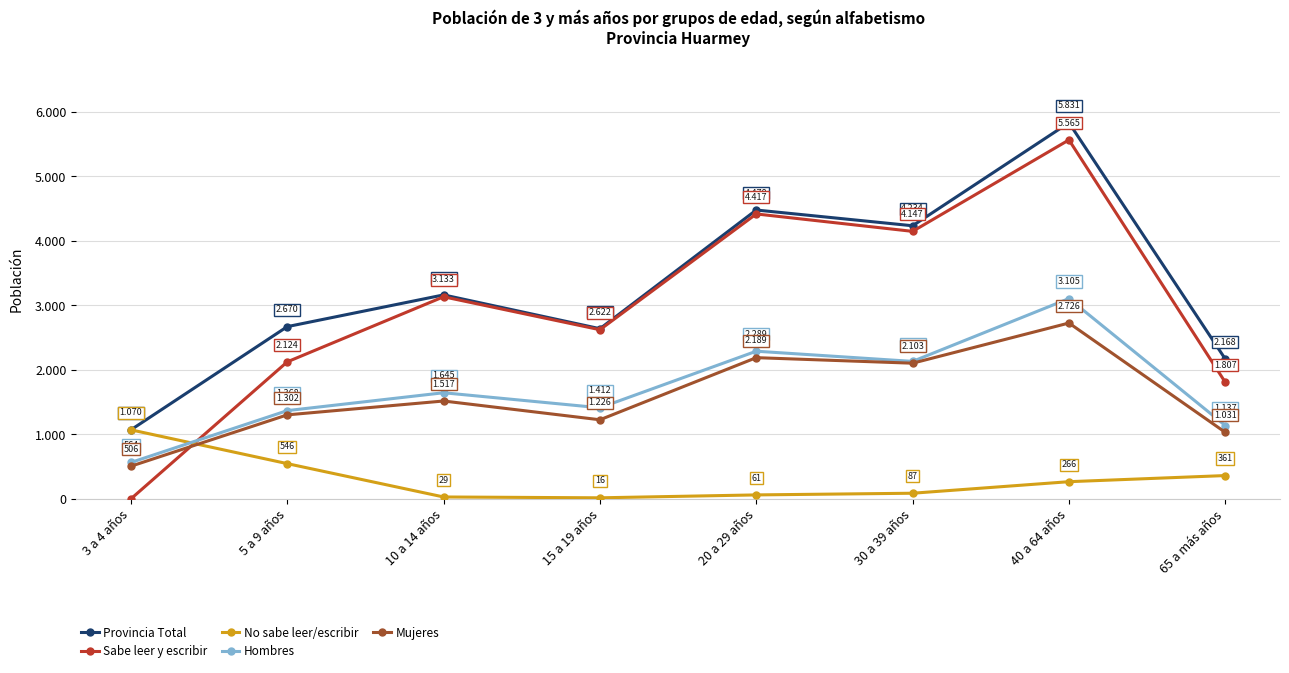

List the labels in order of Mujeres value, smallest first.

3 a 4 años, 65 a más años, 15 a 19 años, 5 a 9 años, 10 a 14 años, 30 a 39 años, 20 a 29 años, 40 a 64 años